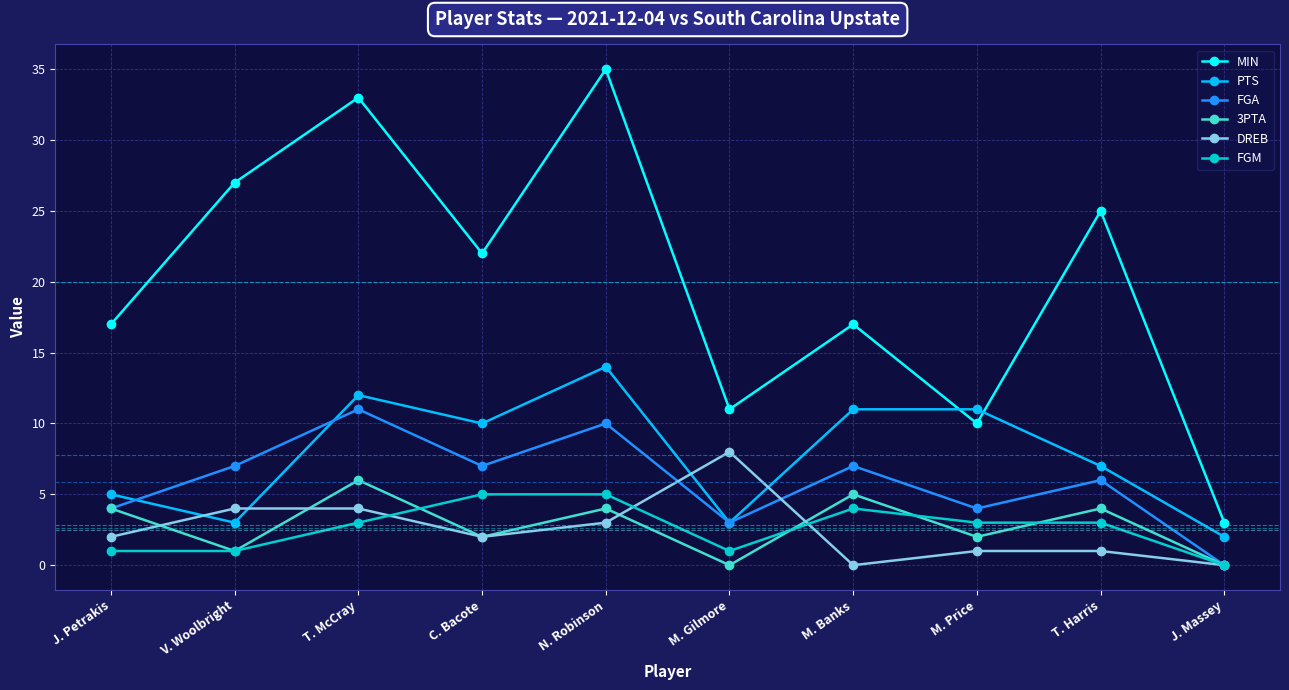

What is the sum of the FGM values at J. Massey and N. Robinson?

5